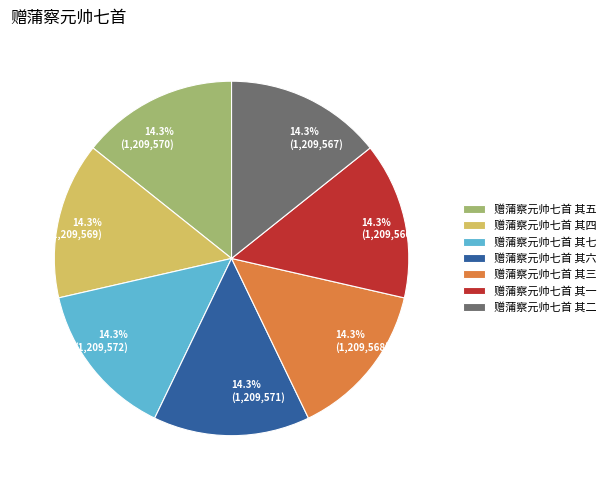

How much of the chart is everything except 14.3% (1,209,572)?

85.7%